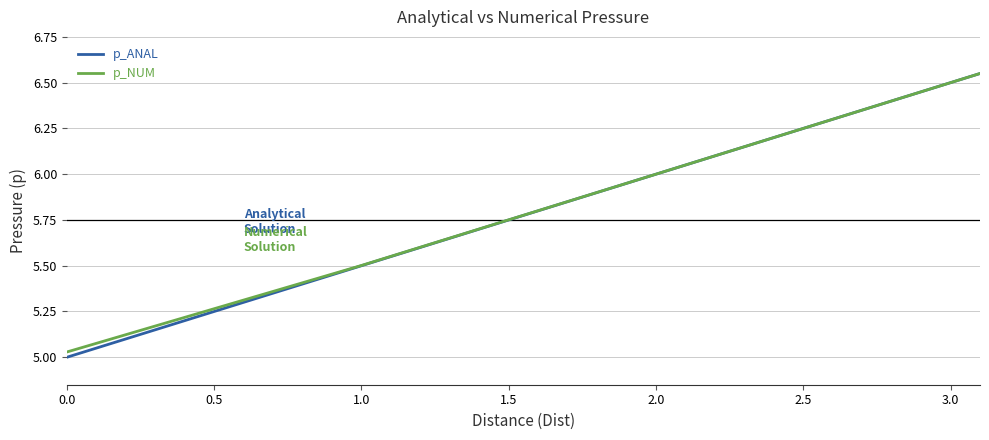

True or false: p_NUM has more than 0 interior local peaks.

False